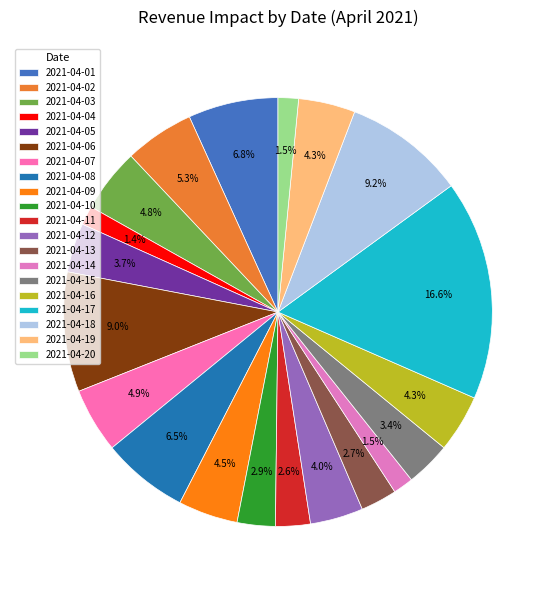

Rank the categories by value from lowest to highest.

2021-04-04, 2021-04-14, 2021-04-20, 2021-04-11, 2021-04-13, 2021-04-10, 2021-04-15, 2021-04-05, 2021-04-12, 2021-04-19, 2021-04-16, 2021-04-09, 2021-04-03, 2021-04-07, 2021-04-02, 2021-04-08, 2021-04-01, 2021-04-06, 2021-04-18, 2021-04-17